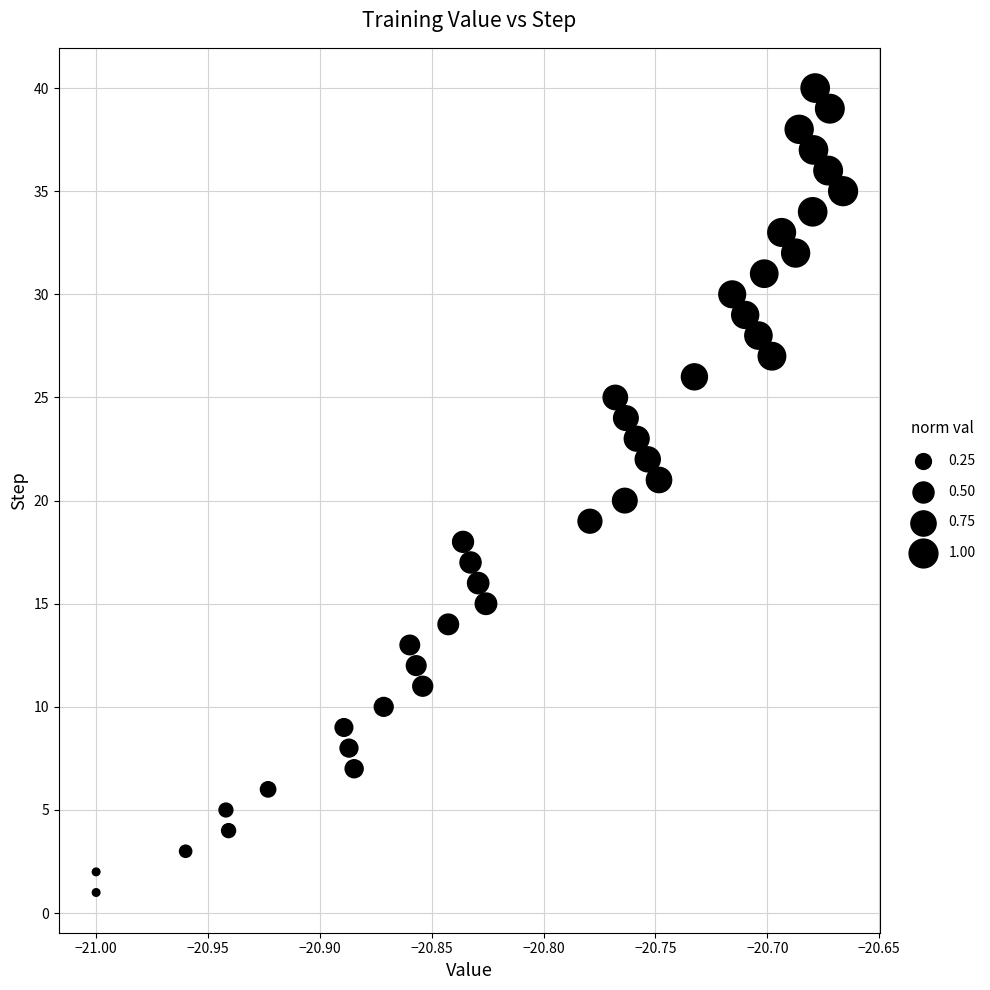

What is the range of Y values (max minus min)?

39